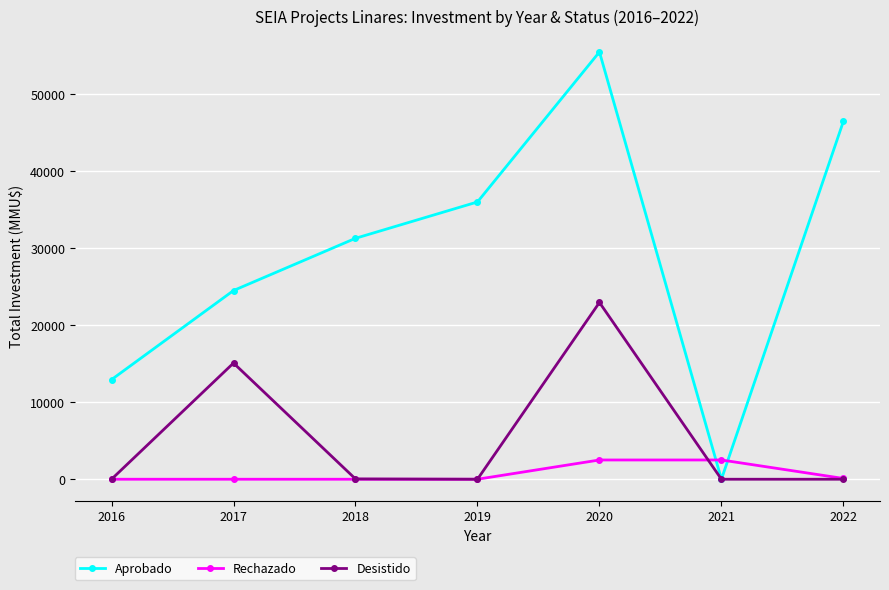

What is the difference between the Aprobado values at 2016 and 2020?

42541